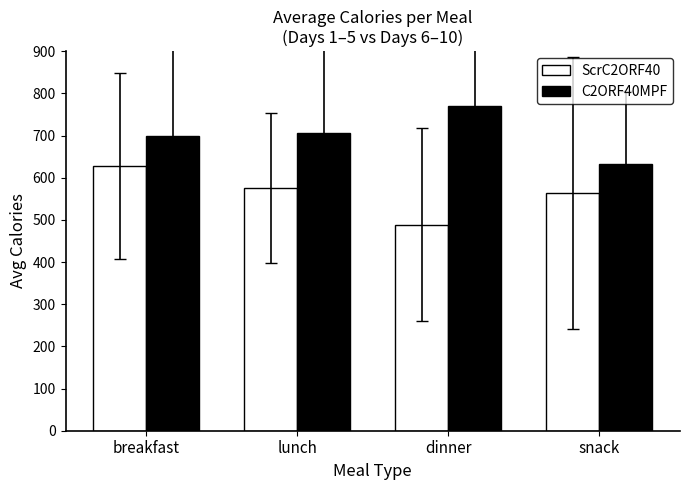

Between lunch and snack, which series saw the biggest shift?

C2ORF40MPF